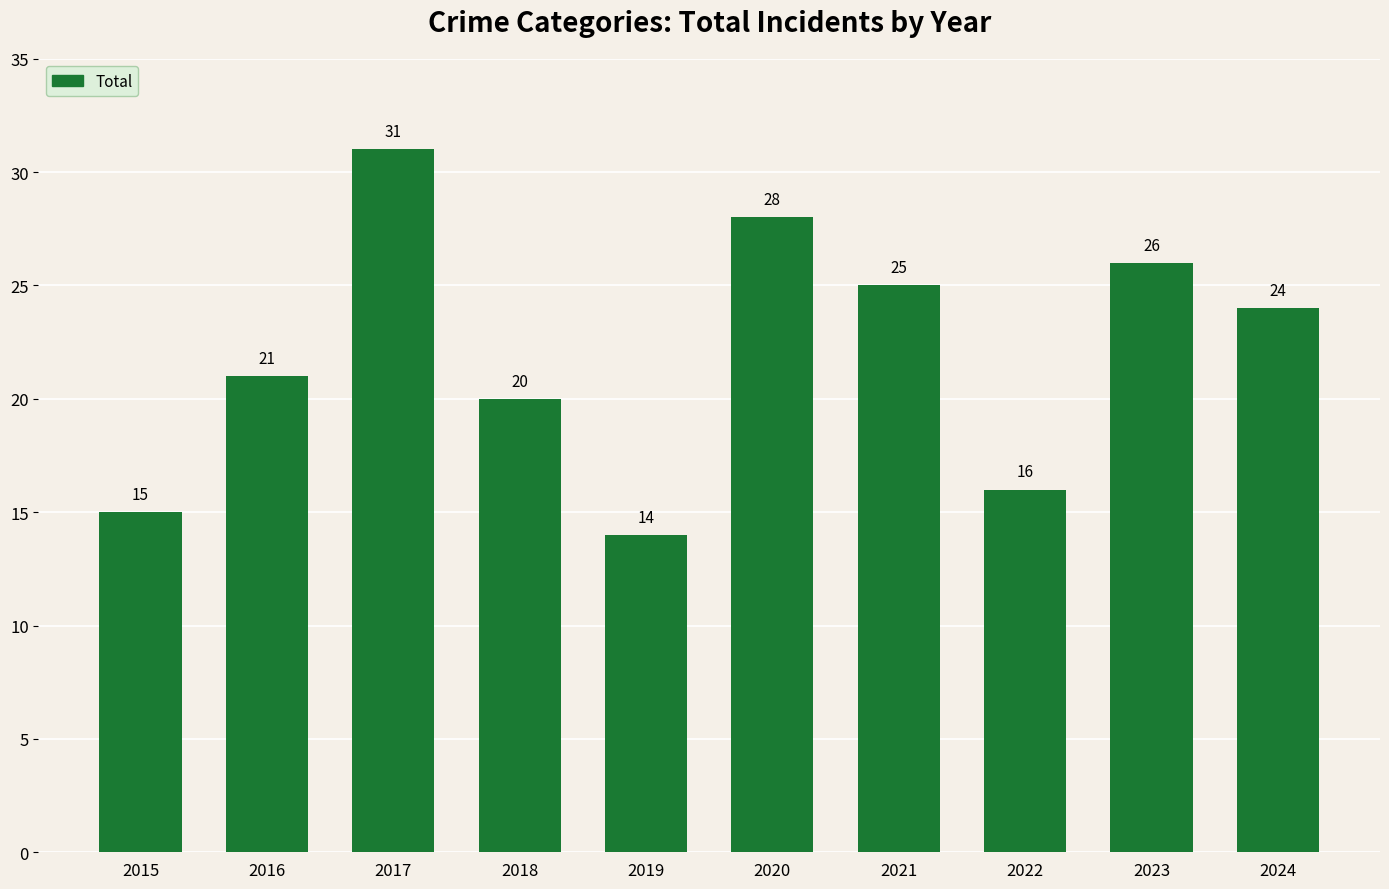

What value does the data have at 2018?

20